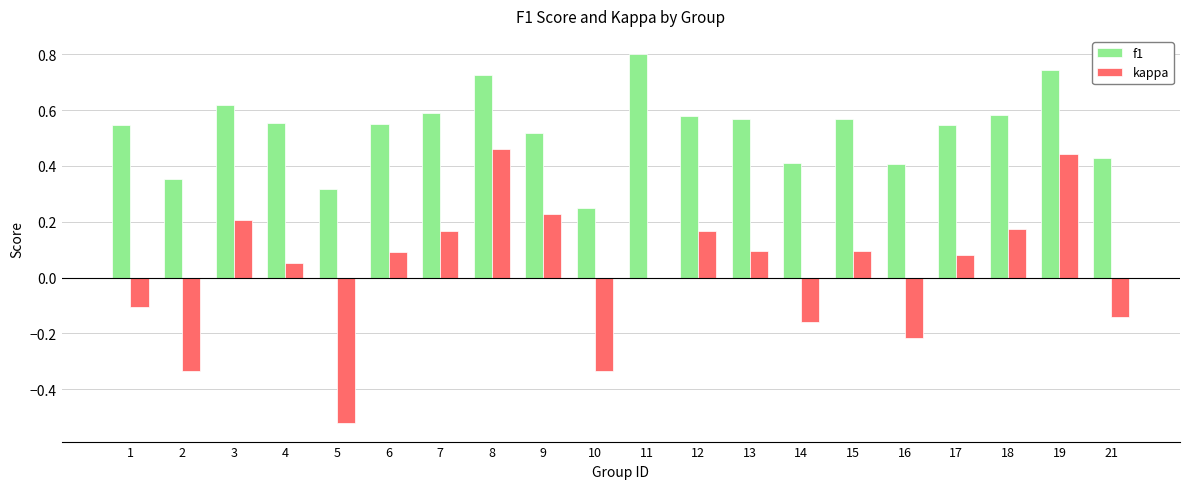

What is the maximum value shown in the chart?

0.8